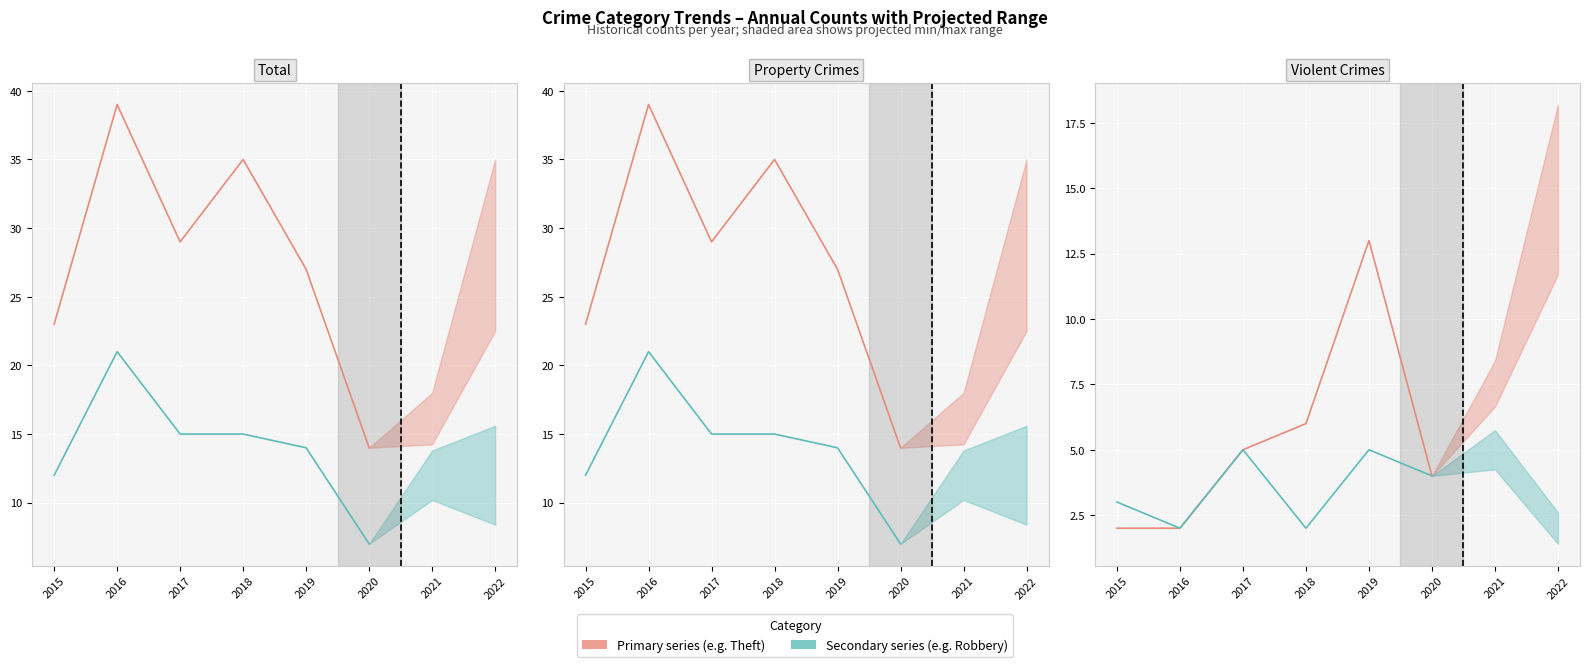

The value of Theft at 2018 is 35. True or false?

True